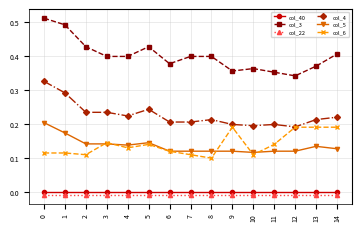

Does the chart have visible grid lines?

Yes